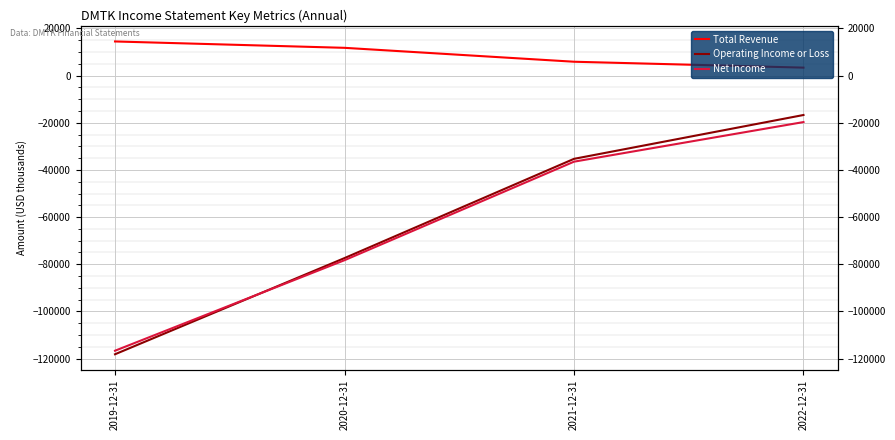

True or false: Total Revenue and Operating Income or Loss intersect in this chart.

False